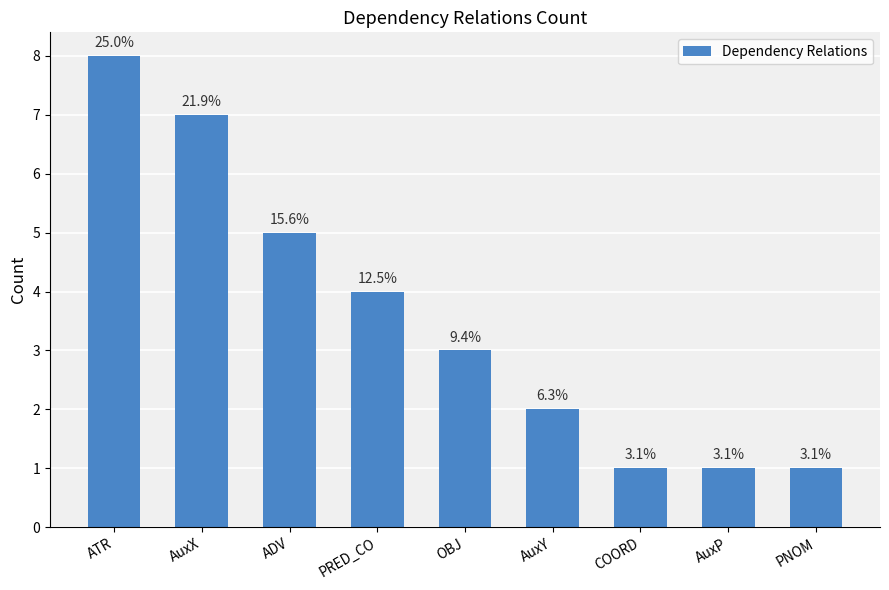

How many bars are there in total?

9